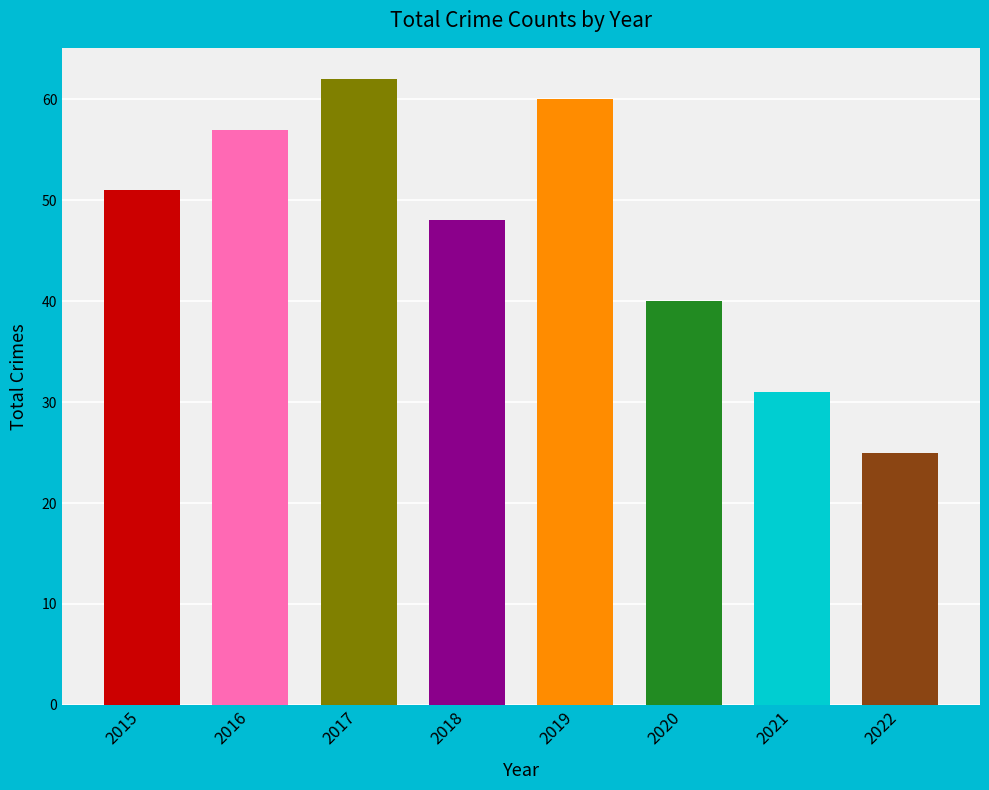

Reading left to right, transcribe all the data shown in this chart.

2015=51	2016=57	2017=62	2018=48	2019=60	2020=40	2021=31	2022=25